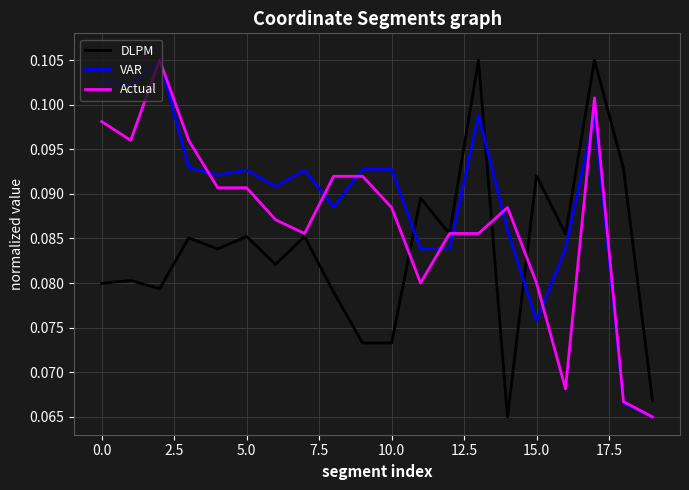

Count the number of data series in this chart.

3